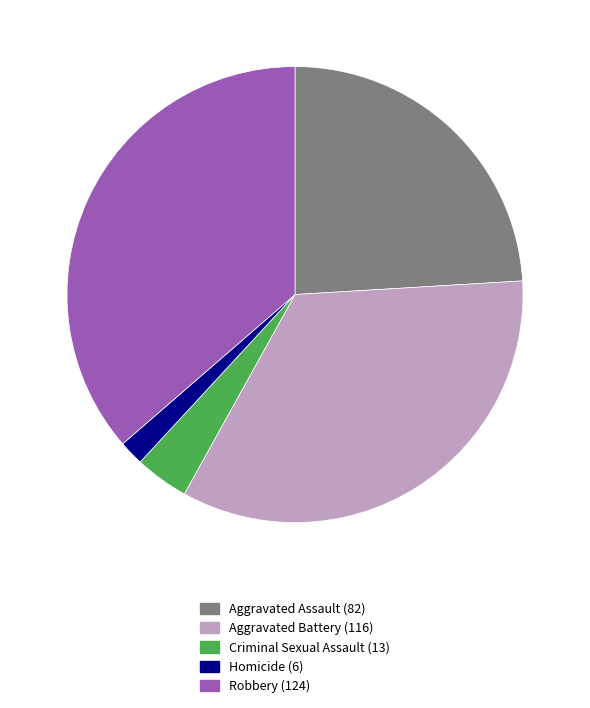

How many slices are in this pie chart?

5